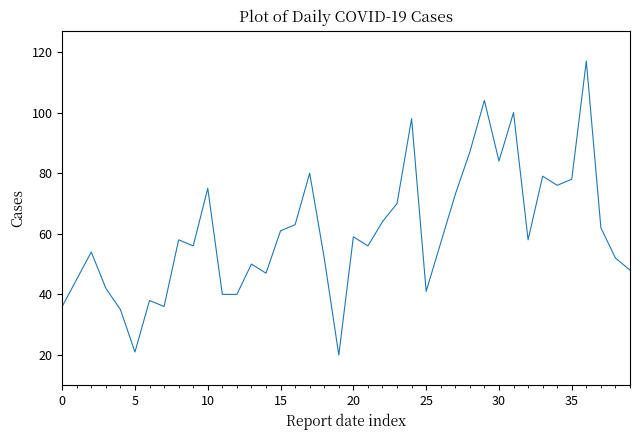

What is the maximum value shown in the chart?

117